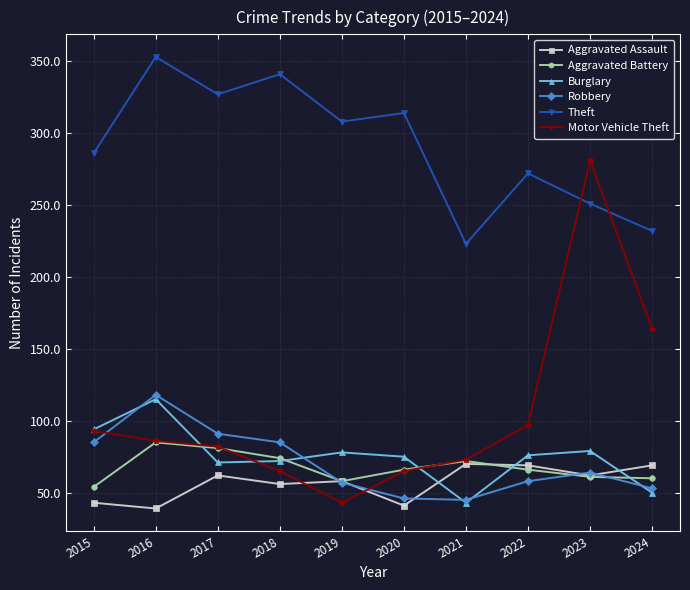

What is the sum of all Robbery values?

702